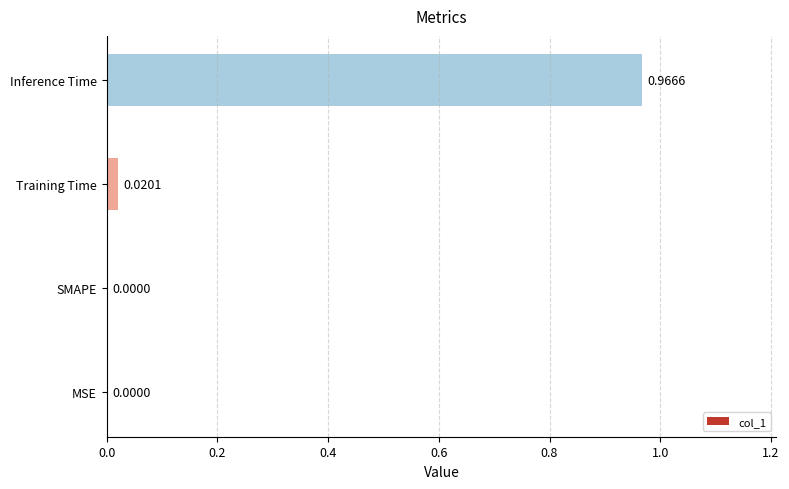

Which label corresponds to the largest value in the chart?

Inference Time